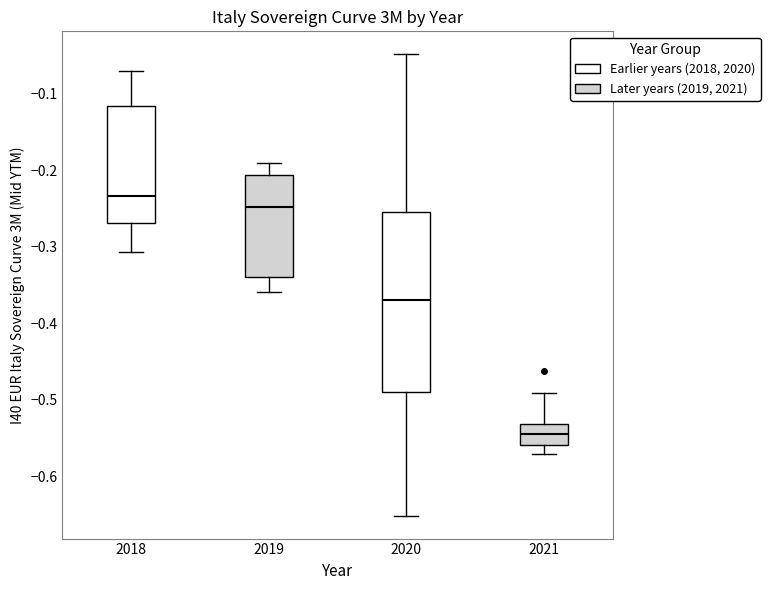

Reading left to right, read every box against the y-axis: the position of its median line, the range the box covers, and the ends of its whiskers. The values are not printed on the chart, so give them approximately, as read against the axis.

2018: median -0.23, box -0.27 to -0.12, whiskers -0.31 to -0.07
2019: median -0.25, box -0.34 to -0.21, whiskers -0.36 to -0.19
2020: median -0.37, box -0.49 to -0.25, whiskers -0.65 to -0.05
2021: median -0.54, box -0.56 to -0.53, whiskers -0.57 to -0.49